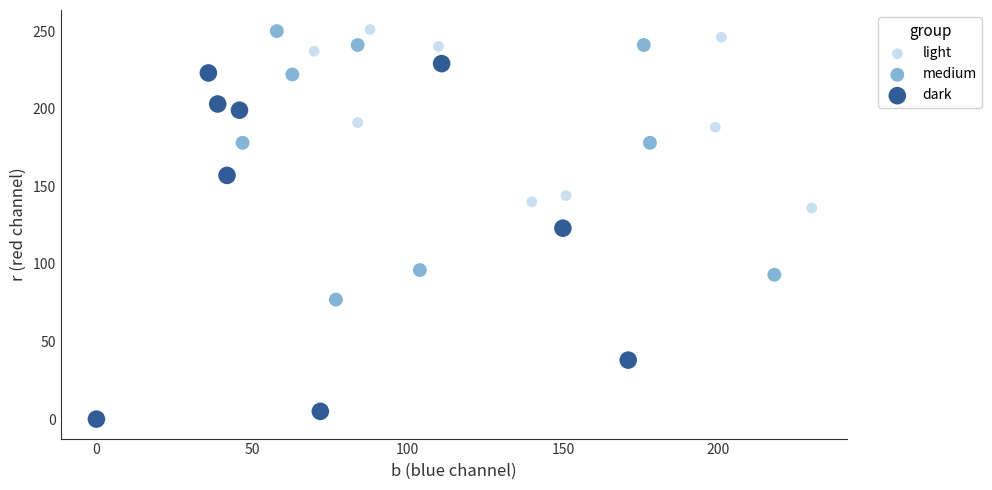

Which series has the widest spread of Y values?

dark